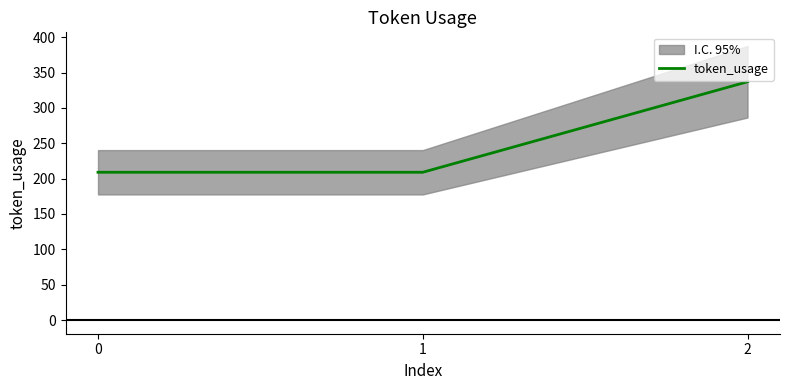

List the labels in order of value, largest first.

2, 0, 1